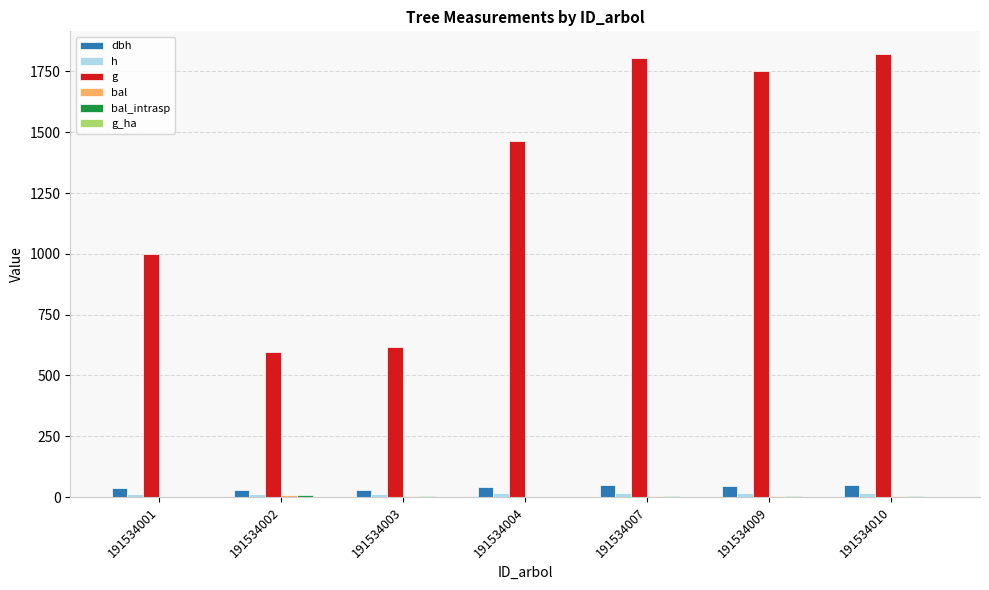

What is the difference between the g values at 191534007 and 191534003?

1188.9